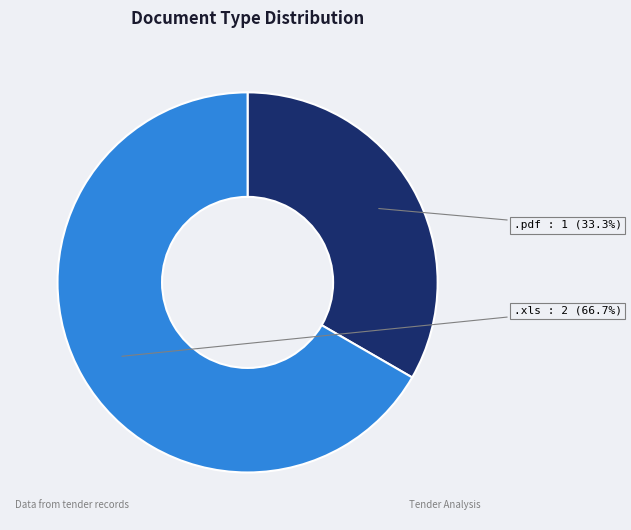

Does any single category account for the majority?

Yes